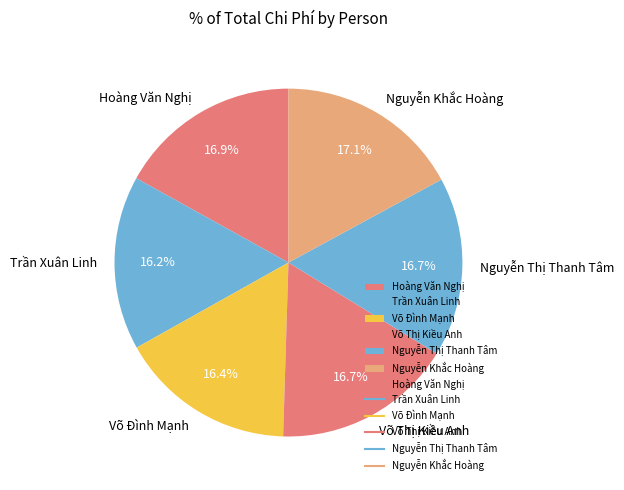

Is Trần Xuân Linh the majority of the pie?

No